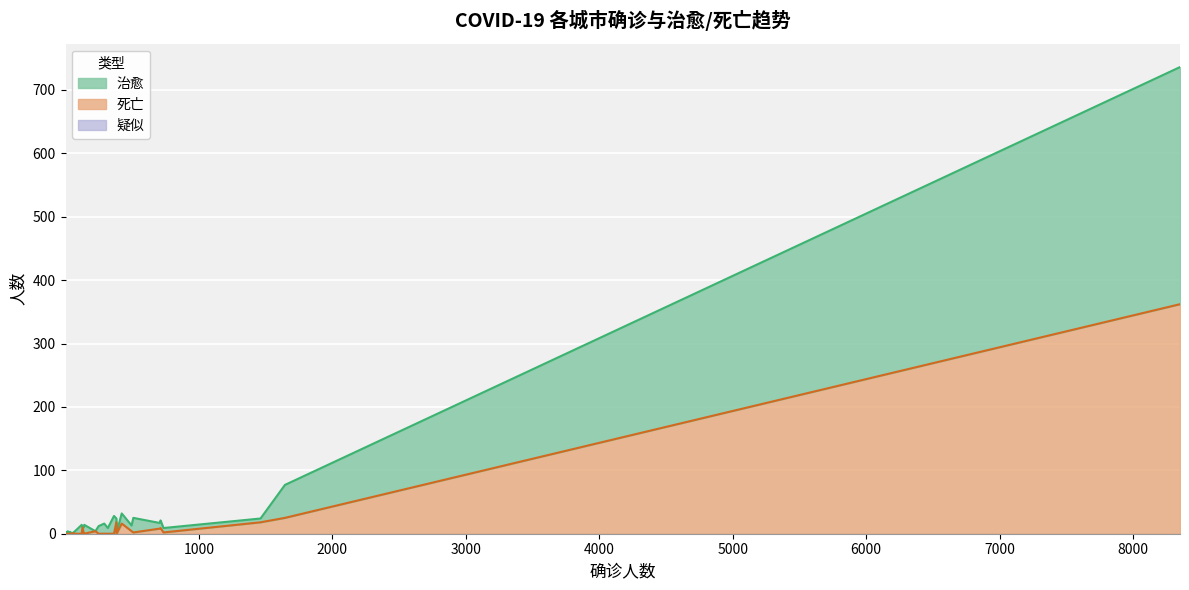

Reading right to left, what are all the values shown in this chart?

治愈: 14	14	28	0	0	0	0	0	1	0	0	2	0	1	4	3	1	3	1	1	4	12	16	2	0	0	10	0	9	6	2	16	9	23	9	12	7	6	52	374
死亡: 0	0	0	0	0	0	0	0	0	0	0	0	0	0	0	0	0	0	0	0	0	0	0	0	1	10	0	4	0	18	0	16	4	2	8	9	2	18	25	362
疑似: 0	0	0	0	0	0	0	0	0	0	0	0	0	0	0	0	0	0	0	0	0	0	0	0	0	0	0	0	0	0	0	0	0	0	0	0	0	0	0	0